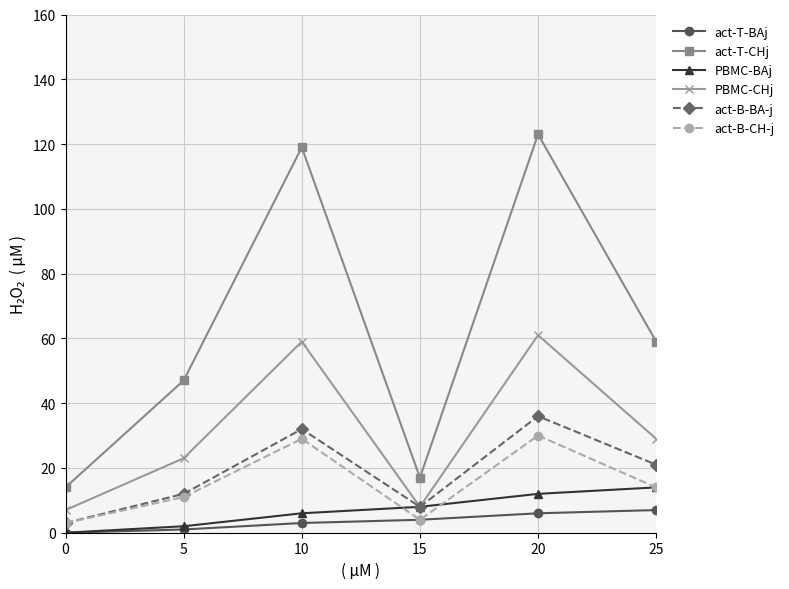

The value of PBMC-BAj at 25 is 14. True or false?

True